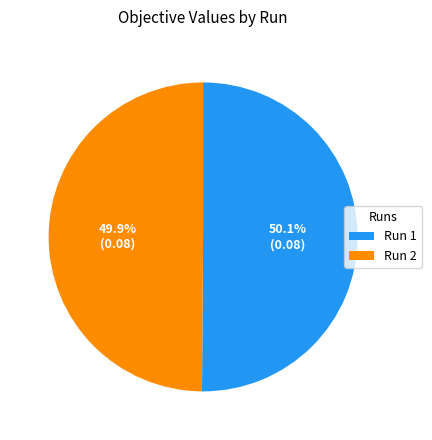

To the nearest percent, what is the average slice percentage?

50%